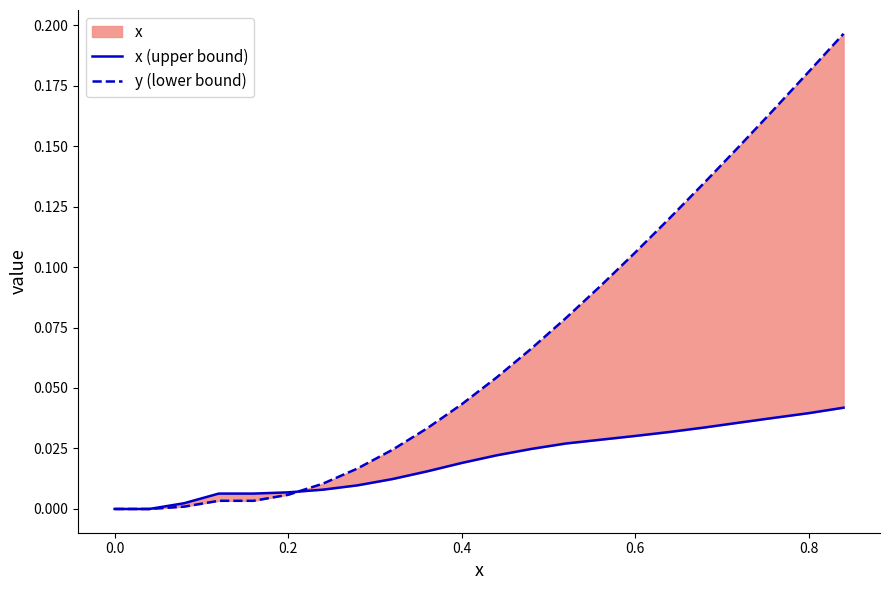

Rank the series by their average value, from highest to lowest.

y (lower bound), x (upper bound)